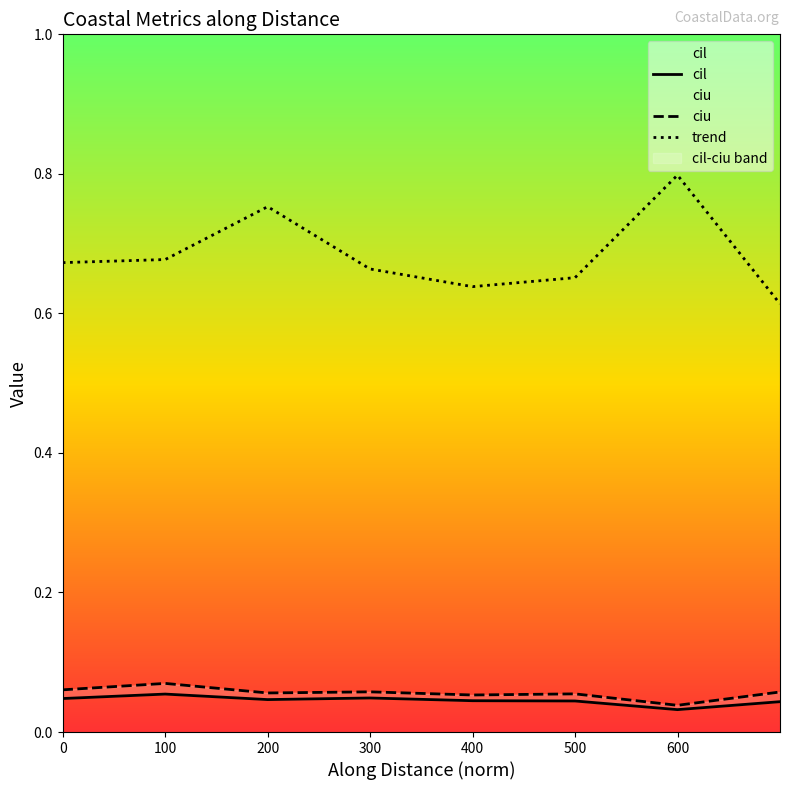

Which series has the widest spread of values?

trend